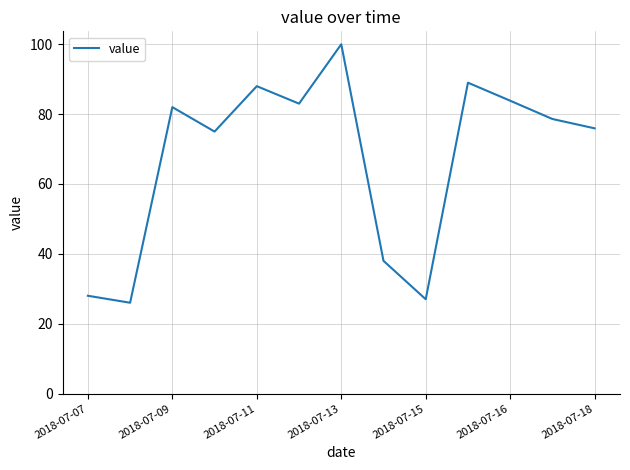

What is the smallest value displayed?

26.0